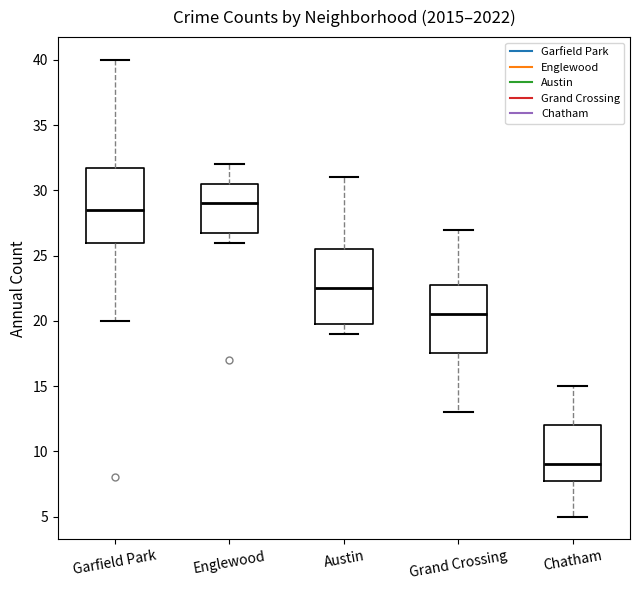

Which box's median line is the lowest?

Chatham